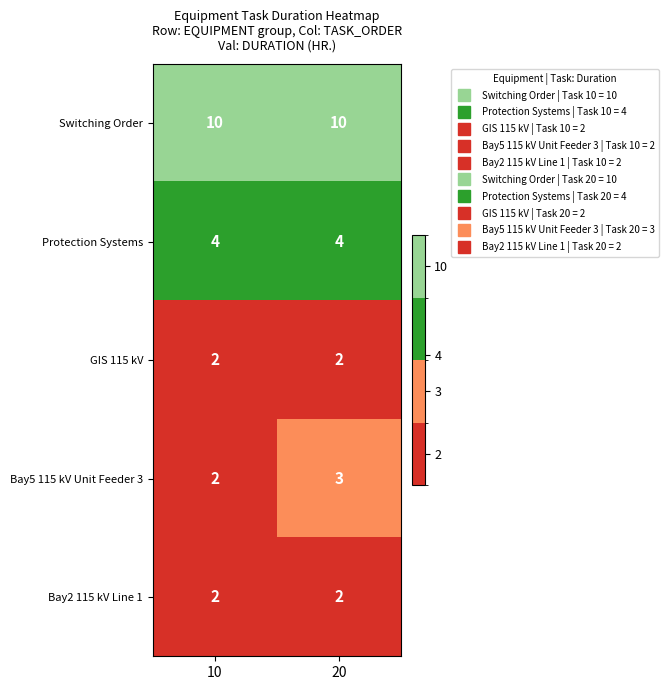

Which series has the largest range (max minus min)?

Bay5 115 kV Unit Feeder 3